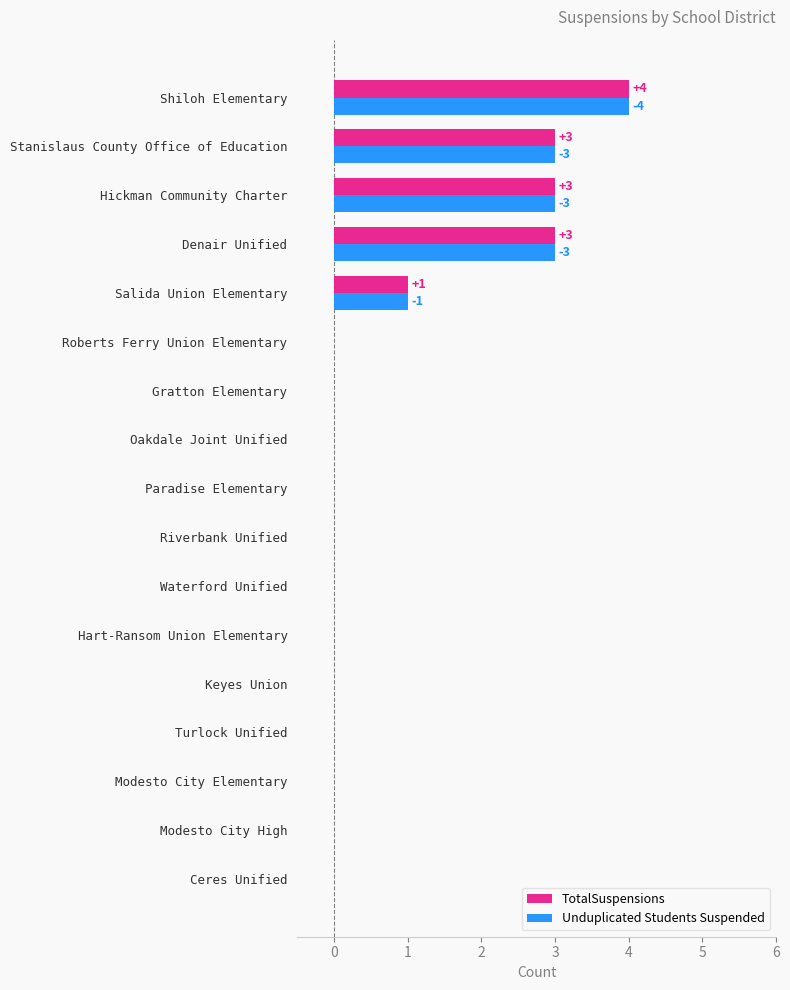

Is it true that TotalSuspensions equals 2 at Stanislaus County Office of Education?

False